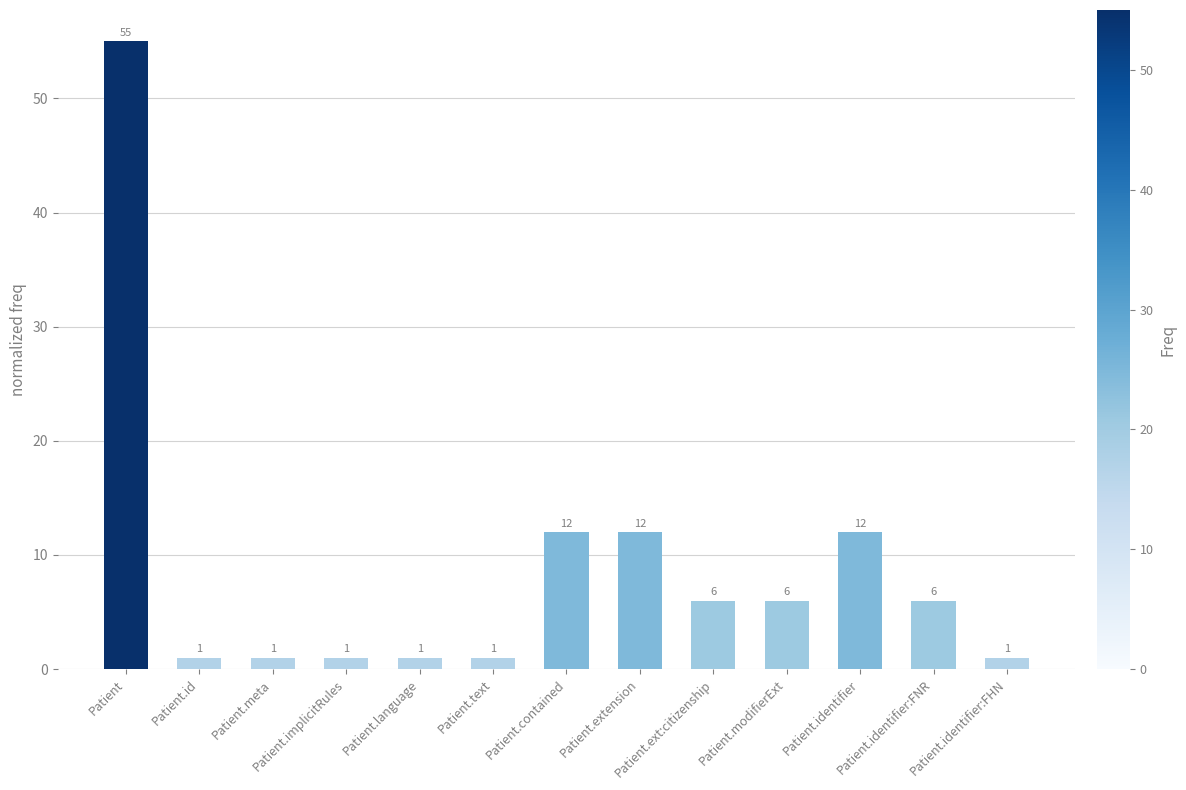

How many data points are less than 6?

6